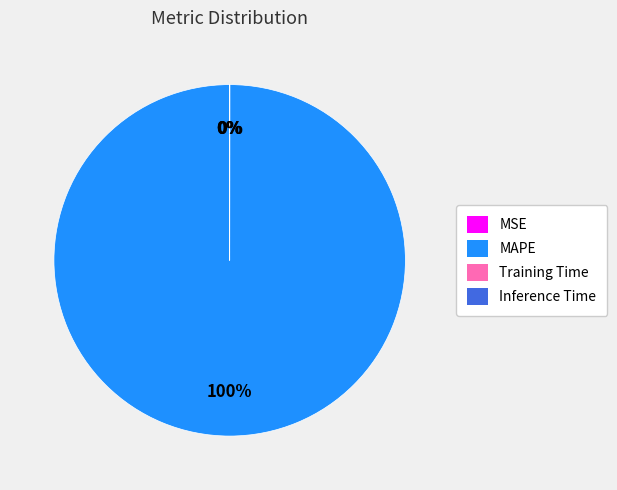

Which slice represents more than half of the pie?

MAPE